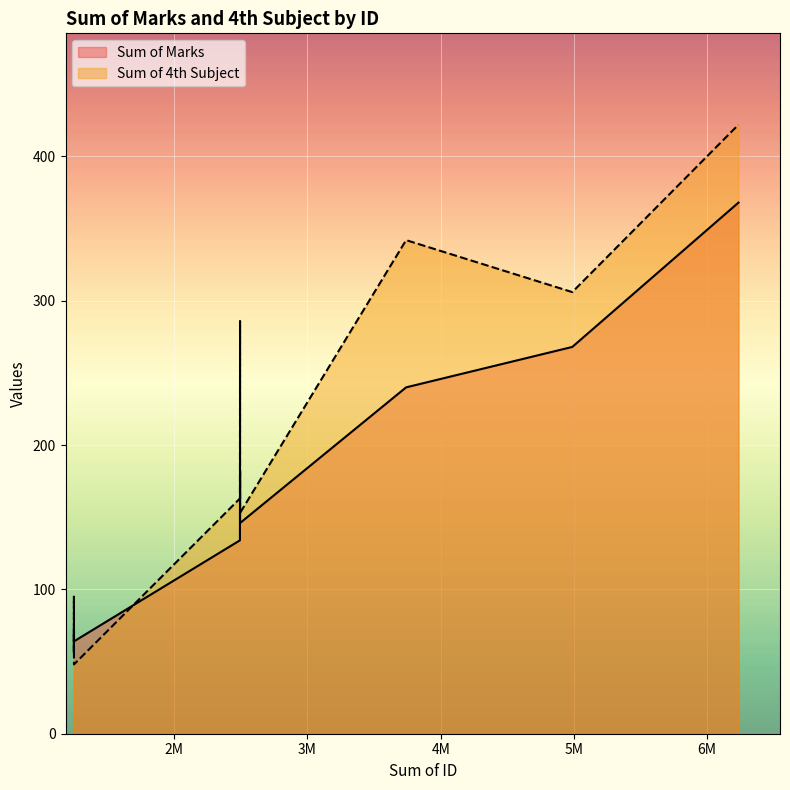

What is the maximum value shown in the chart?

422